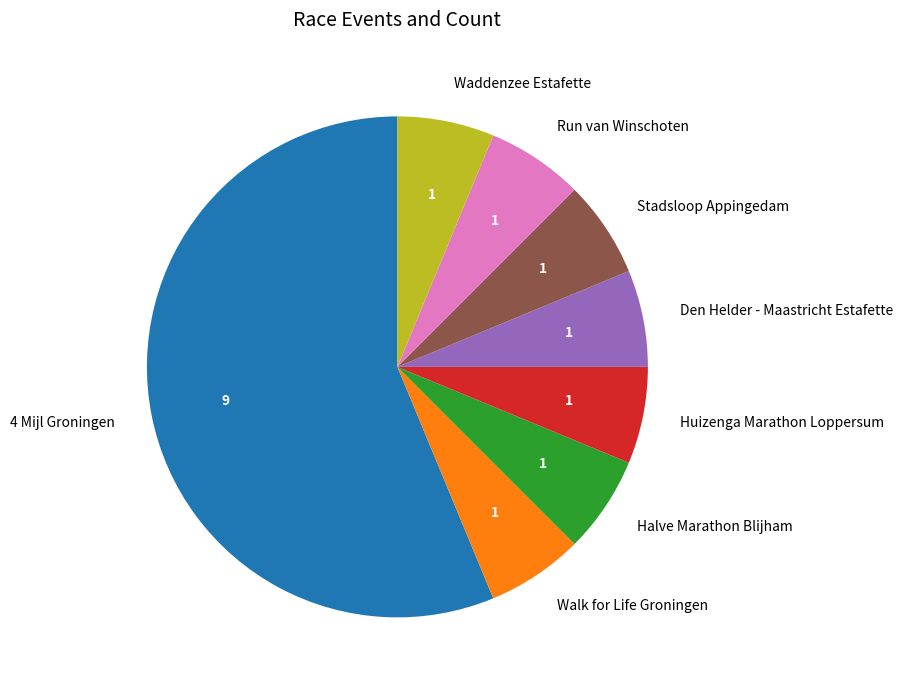

Do Den Helder - Maastricht Estafette and Huizenga Marathon Loppersum together represent more than half of the pie?

No